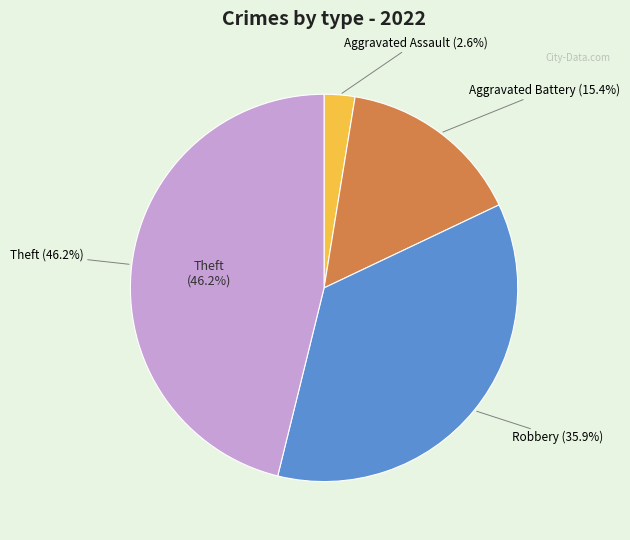

Which slice is the largest?

Theft